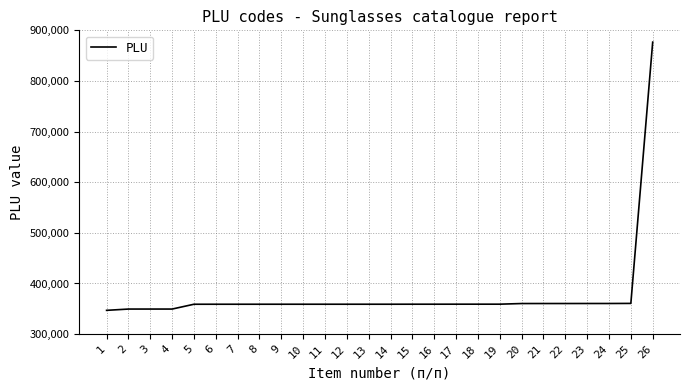

What is the ratio of the value at 26 to the value at 19?

2.4